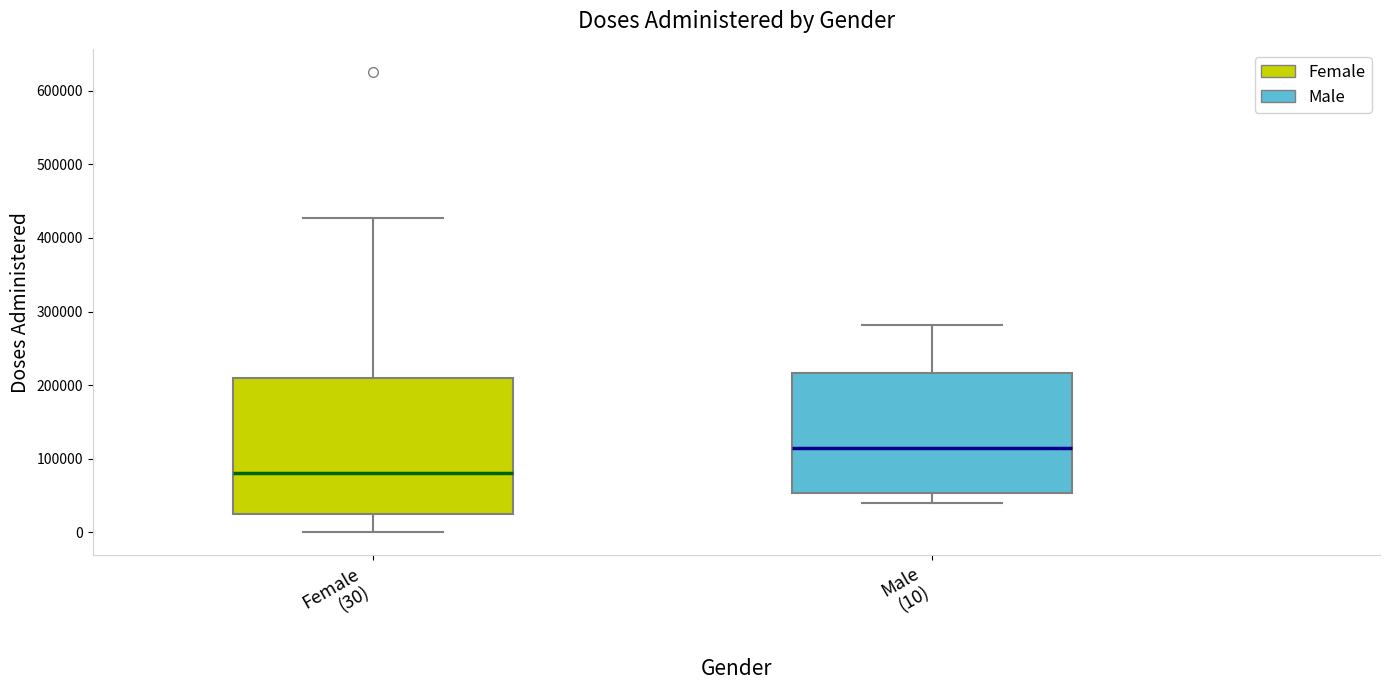

Reading left to right, read every box against the y-axis: the position of its median line, the range the box covers, and the ends of its whiskers. The values are not printed on the chart, so give them approximately, as read against the axis.

Female (30): median 80000, box 30000 to 210000, whiskers 0 to 430000
Male (10): median 120000, box 50000 to 220000, whiskers 40000 to 280000